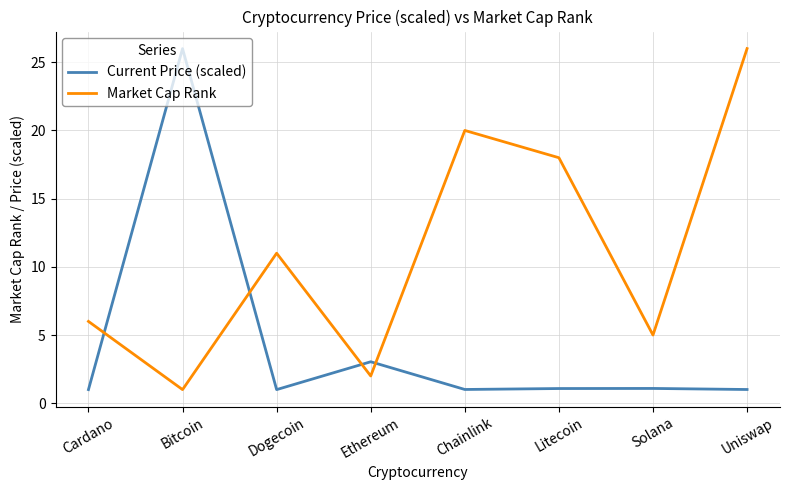

What is the spread (max minus min) of values at Uniswap?

25.0